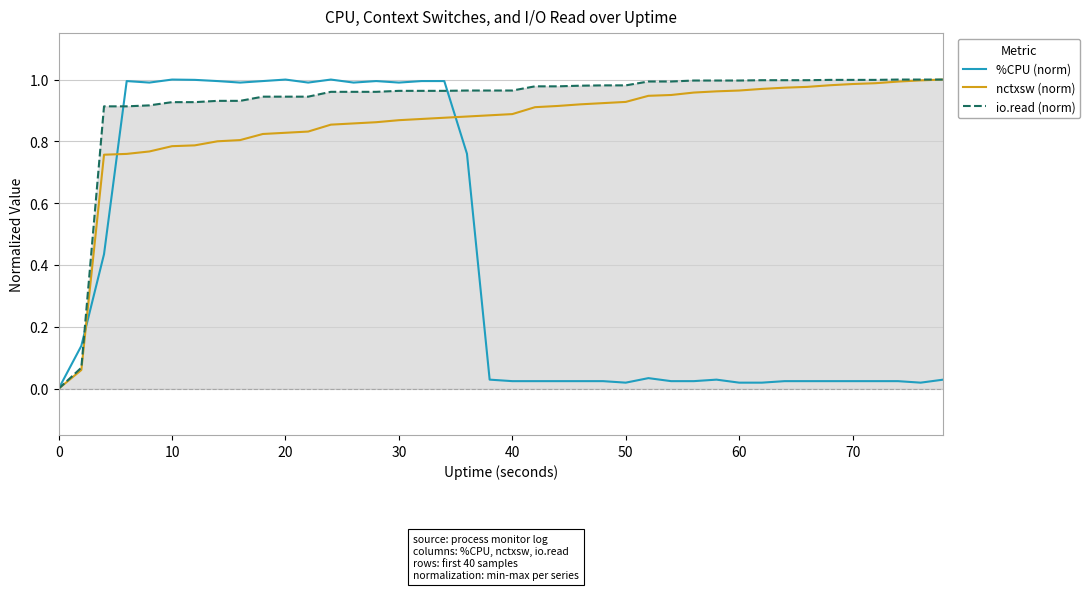

Which series has the largest total across all categories?

io.read (norm)